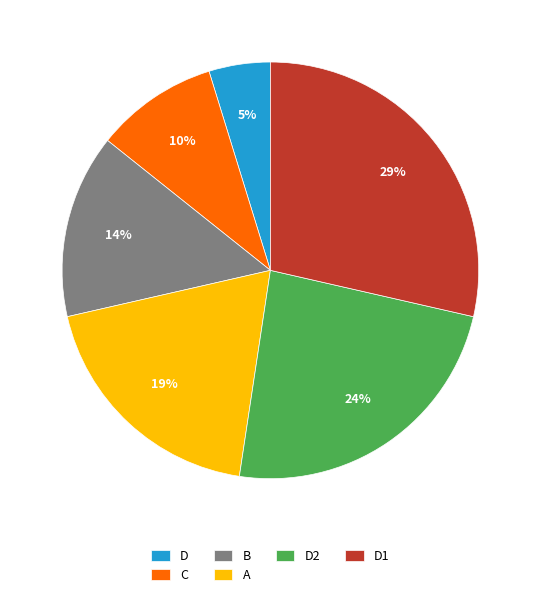

What percentage is the A slice, to the nearest percent?

19%